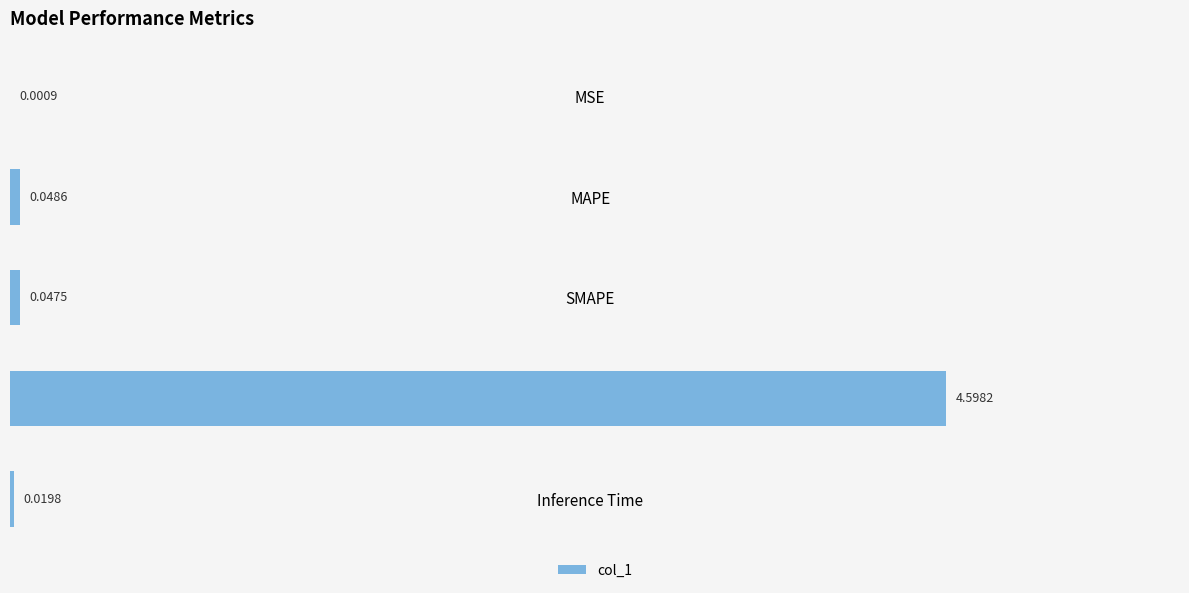

Between MAPE and Inference Time, which is larger?

MAPE